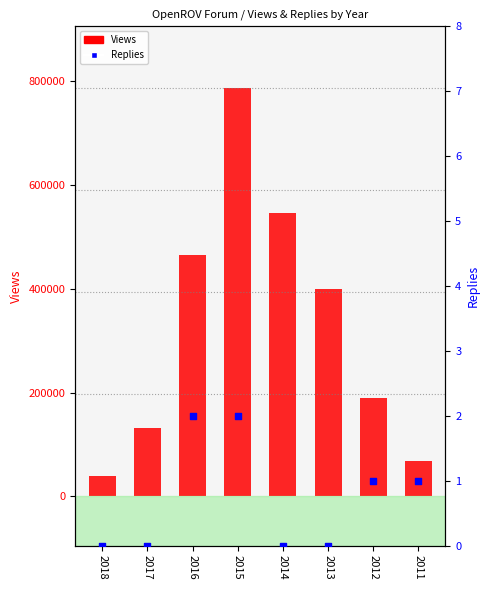

What are all the series names shown in the legend?

Views, Replies